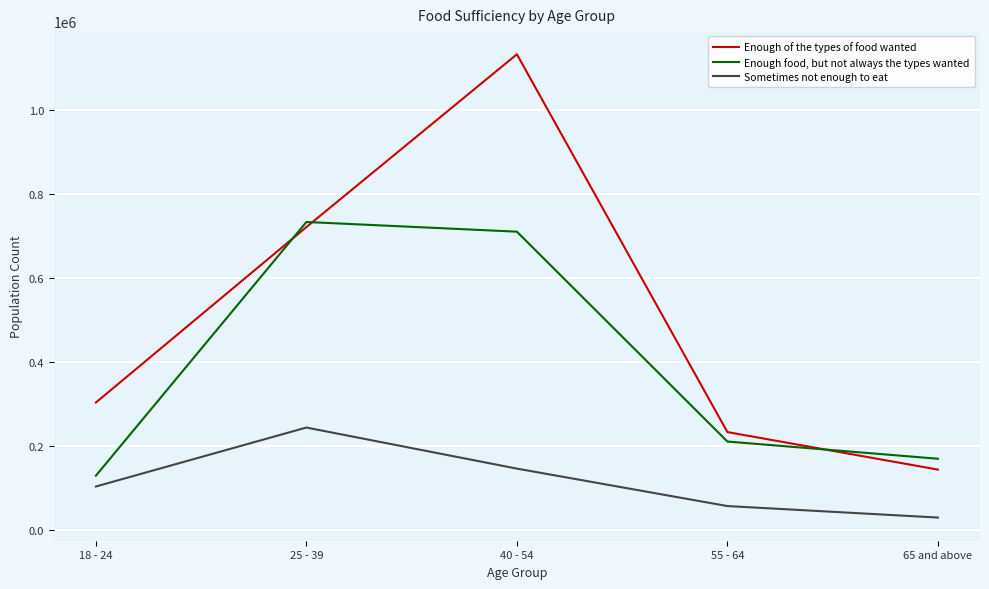

What is the approximate value of Enough of the types of food wanted at 65 and above?

144114